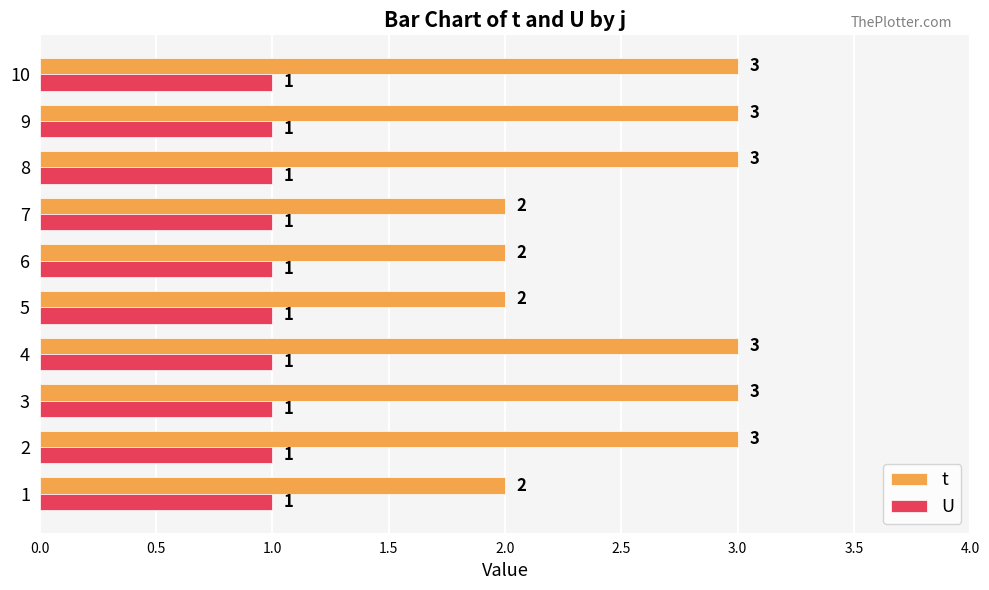

Which series has the widest spread of values?

t